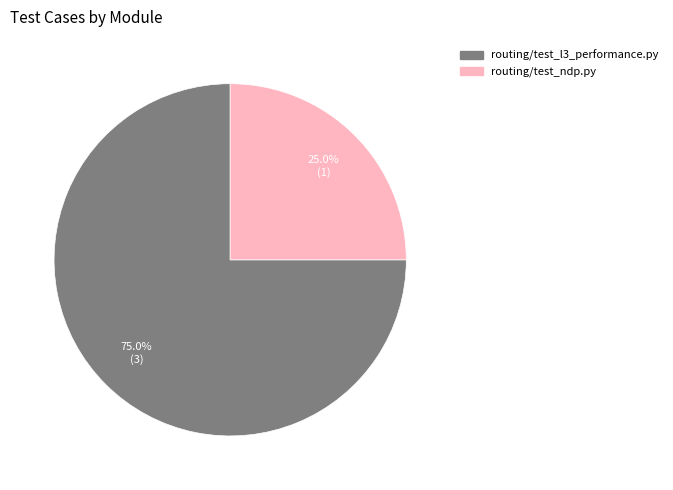

True or false: routing/test_l3_performance.py accounts for 64% of the total.

False